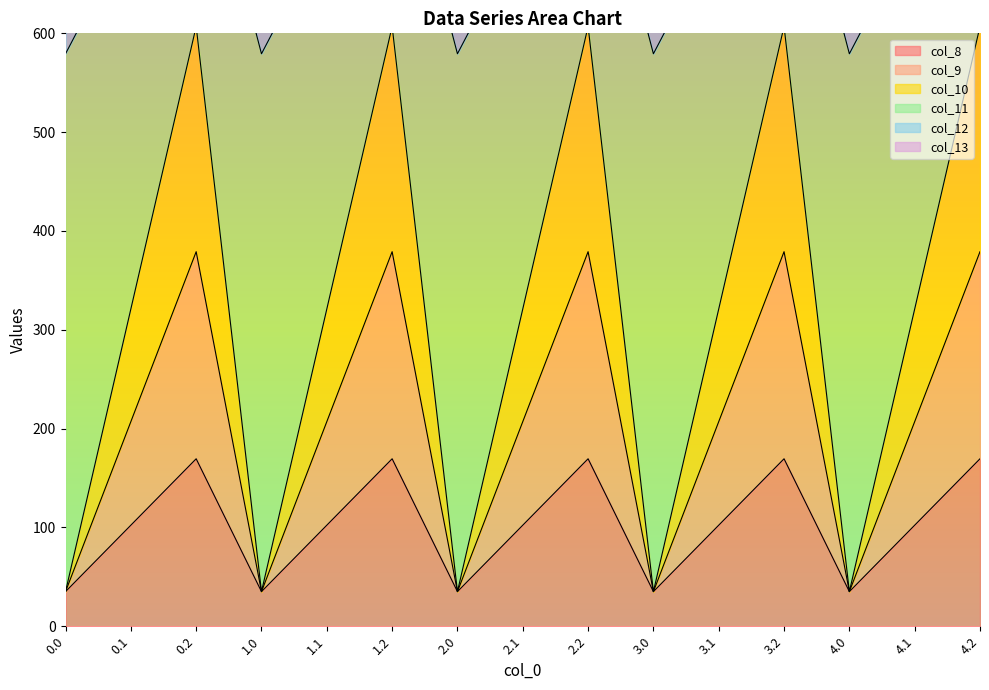

What is the label of the 11th point from the left?

3.1